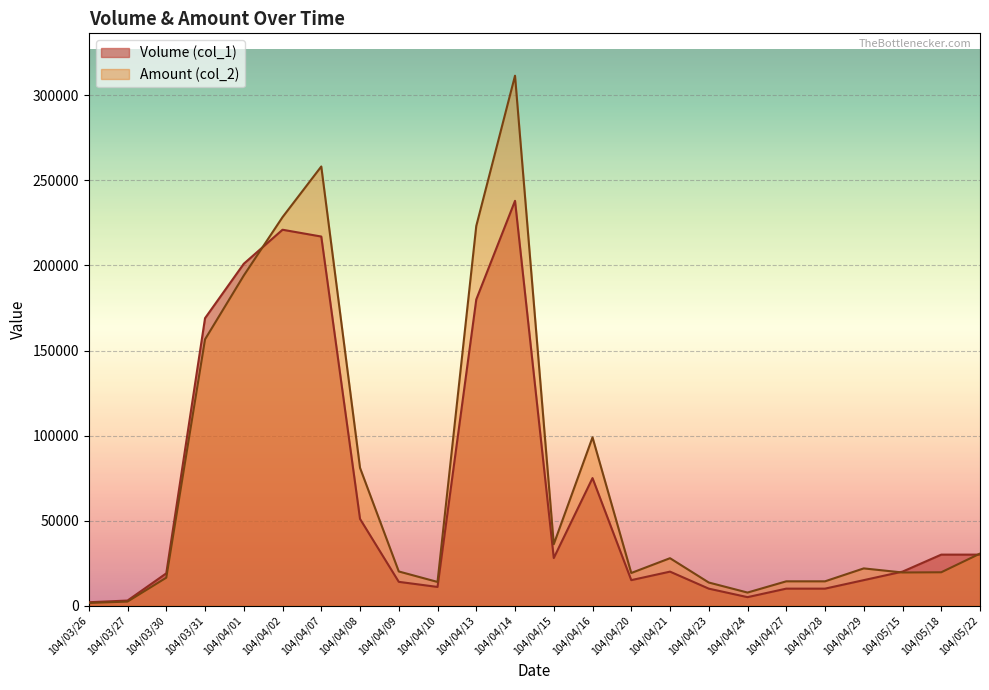

Rank the categories by Volume (col_1) value from lowest to highest.

104/03/26, 104/03/27, 104/04/24, 104/04/23, 104/04/27, 104/04/28, 104/04/10, 104/04/09, 104/04/20, 104/04/29, 104/03/30, 104/04/21, 104/05/15, 104/04/15, 104/05/18, 104/05/22, 104/04/08, 104/04/16, 104/03/31, 104/04/13, 104/04/01, 104/04/07, 104/04/02, 104/04/14